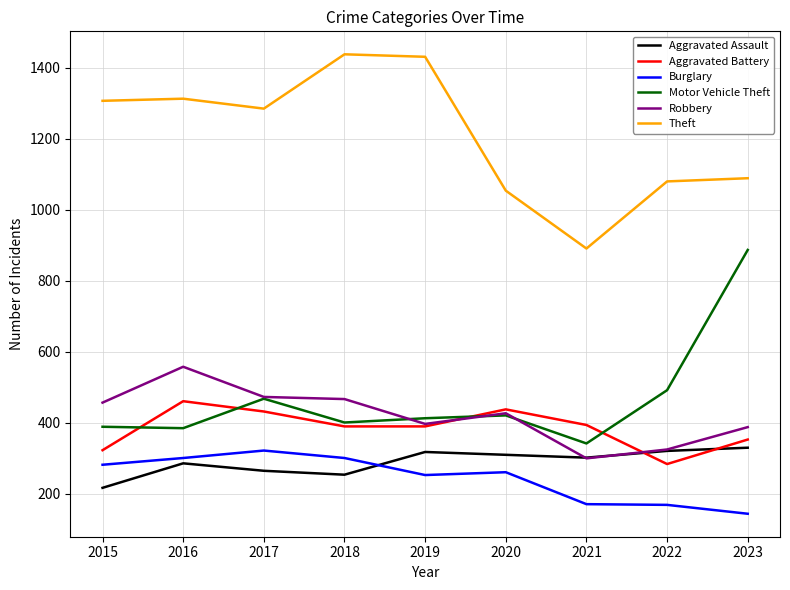

What is the total value across all series at 2015?

2975